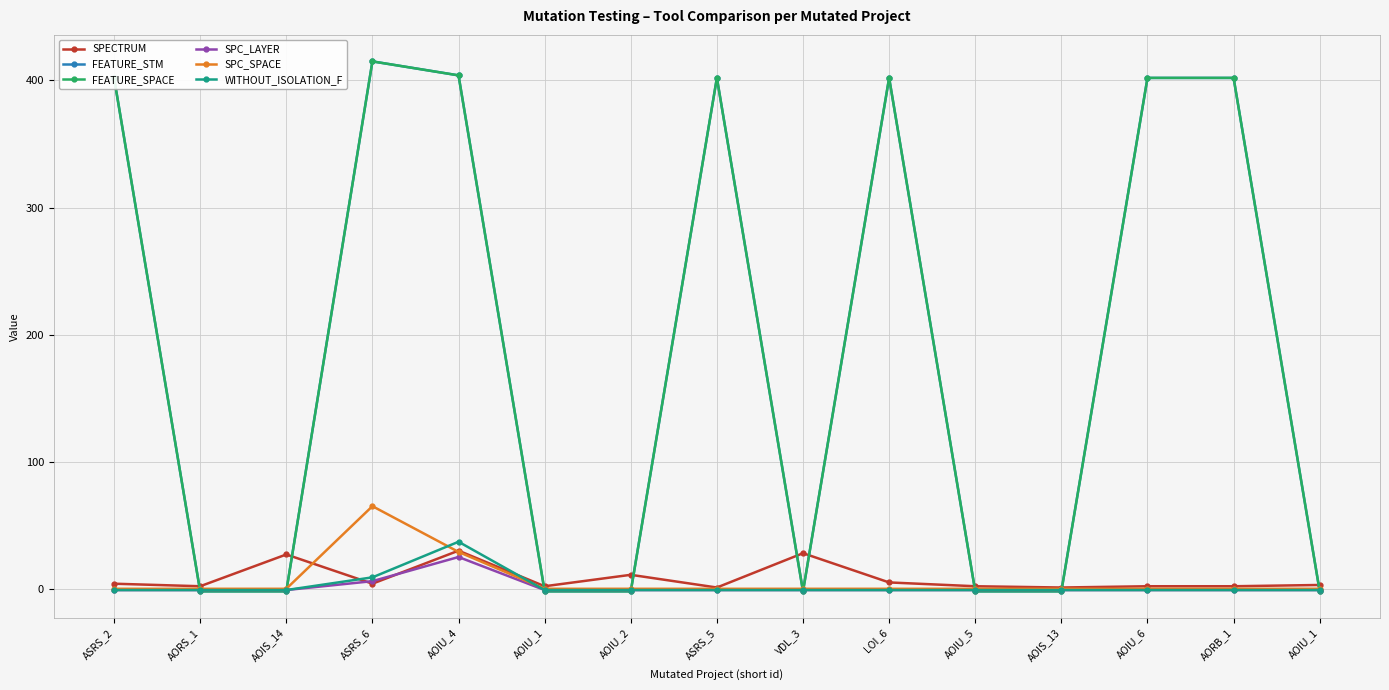

What is the label of the 6th point from the left?

AOIU_1